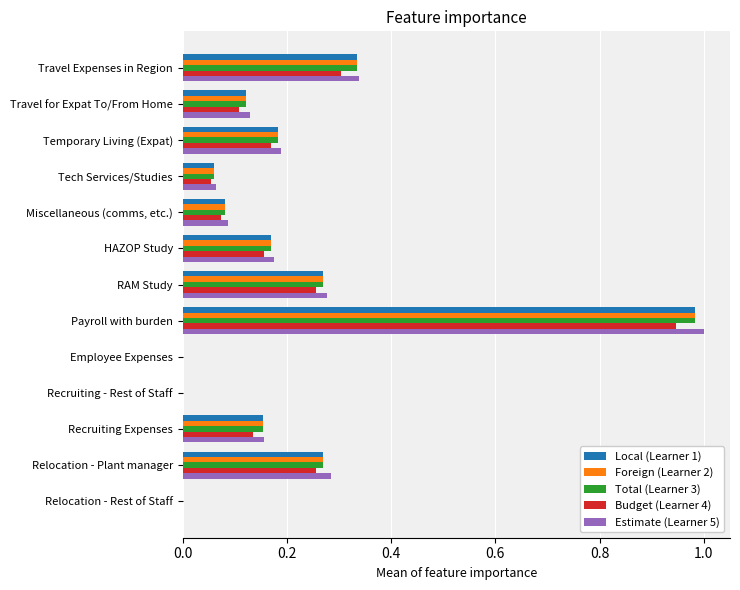

At which category does the chart reach its peak across all series?

Payroll with burden